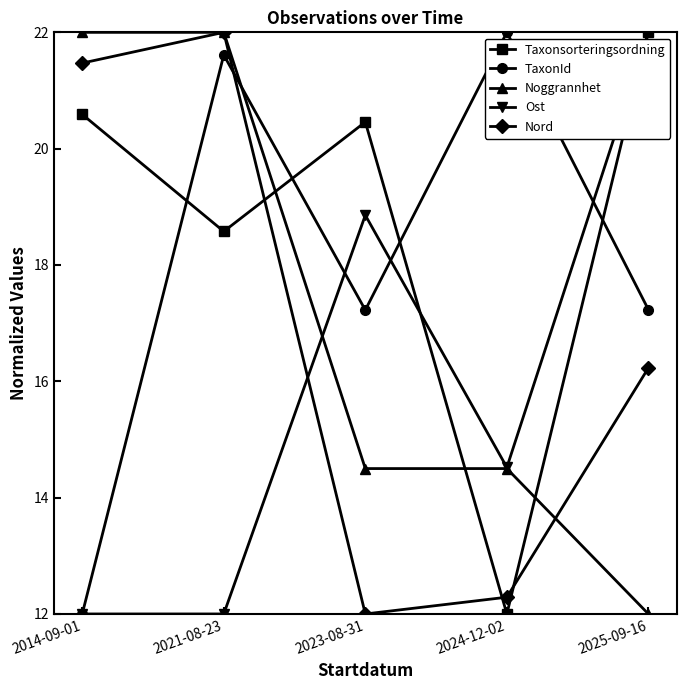

What is the difference between the second highest and minimum values in the Taxonsorteringsordning series?

8.6